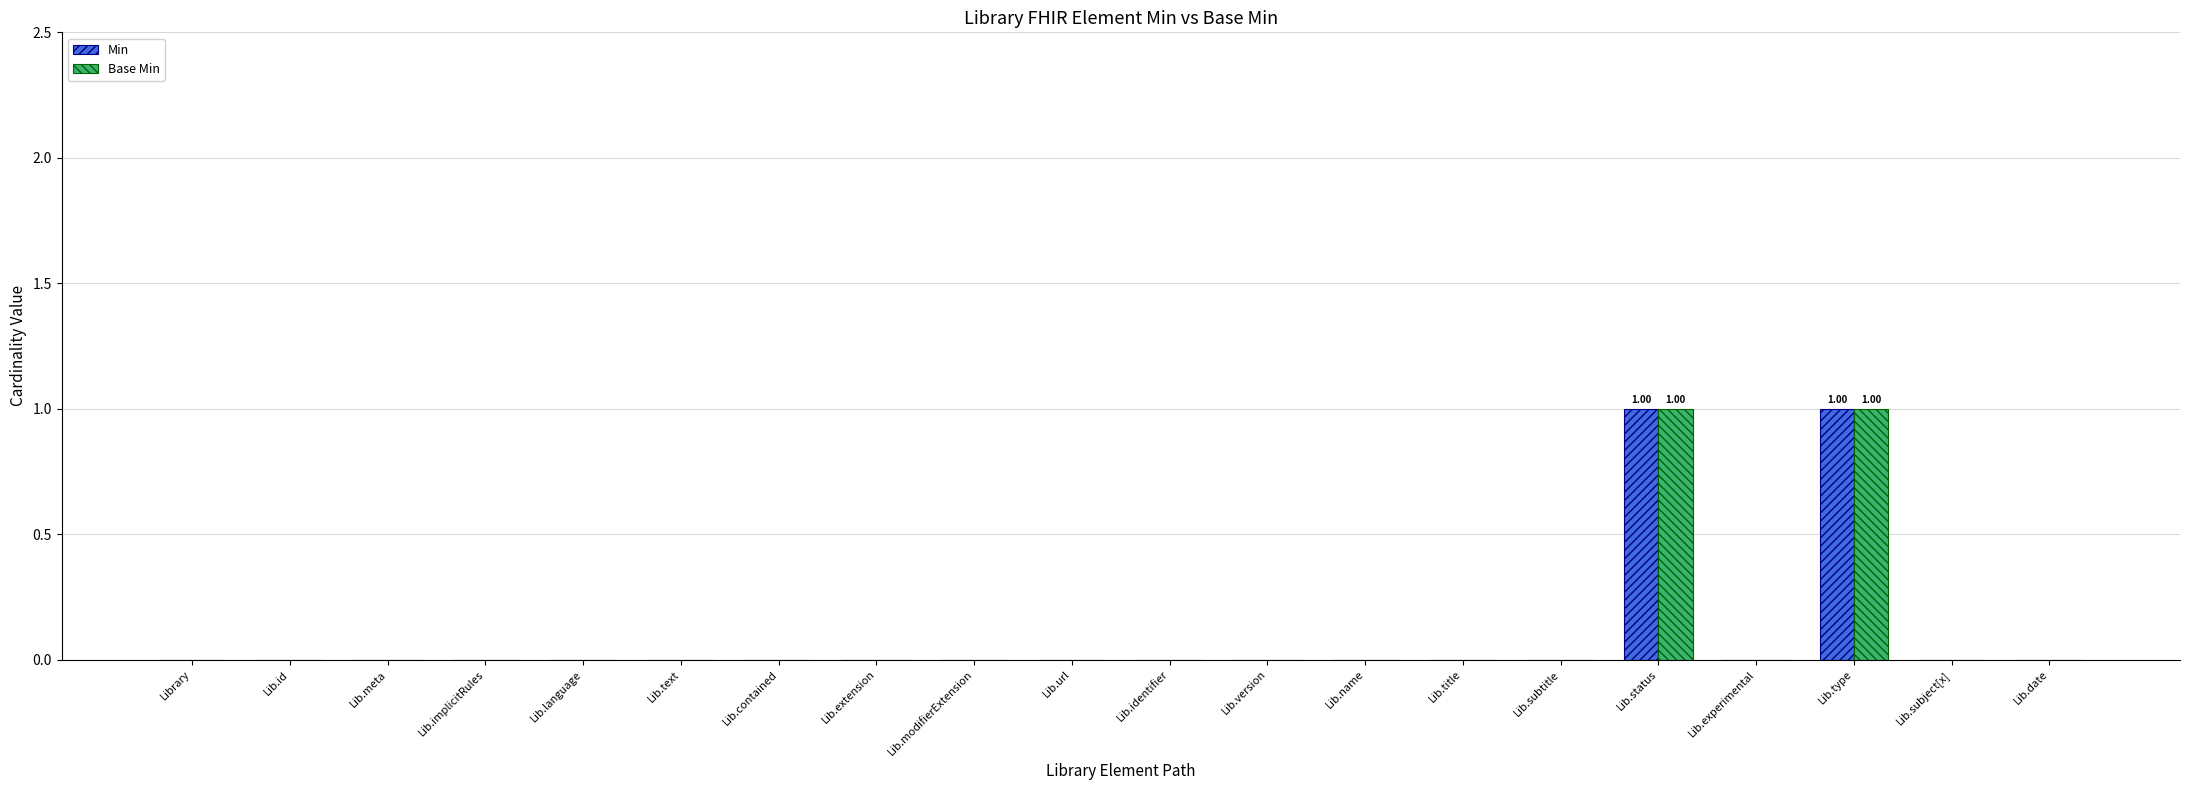

At how many categories does at least one series exceed 0?

2